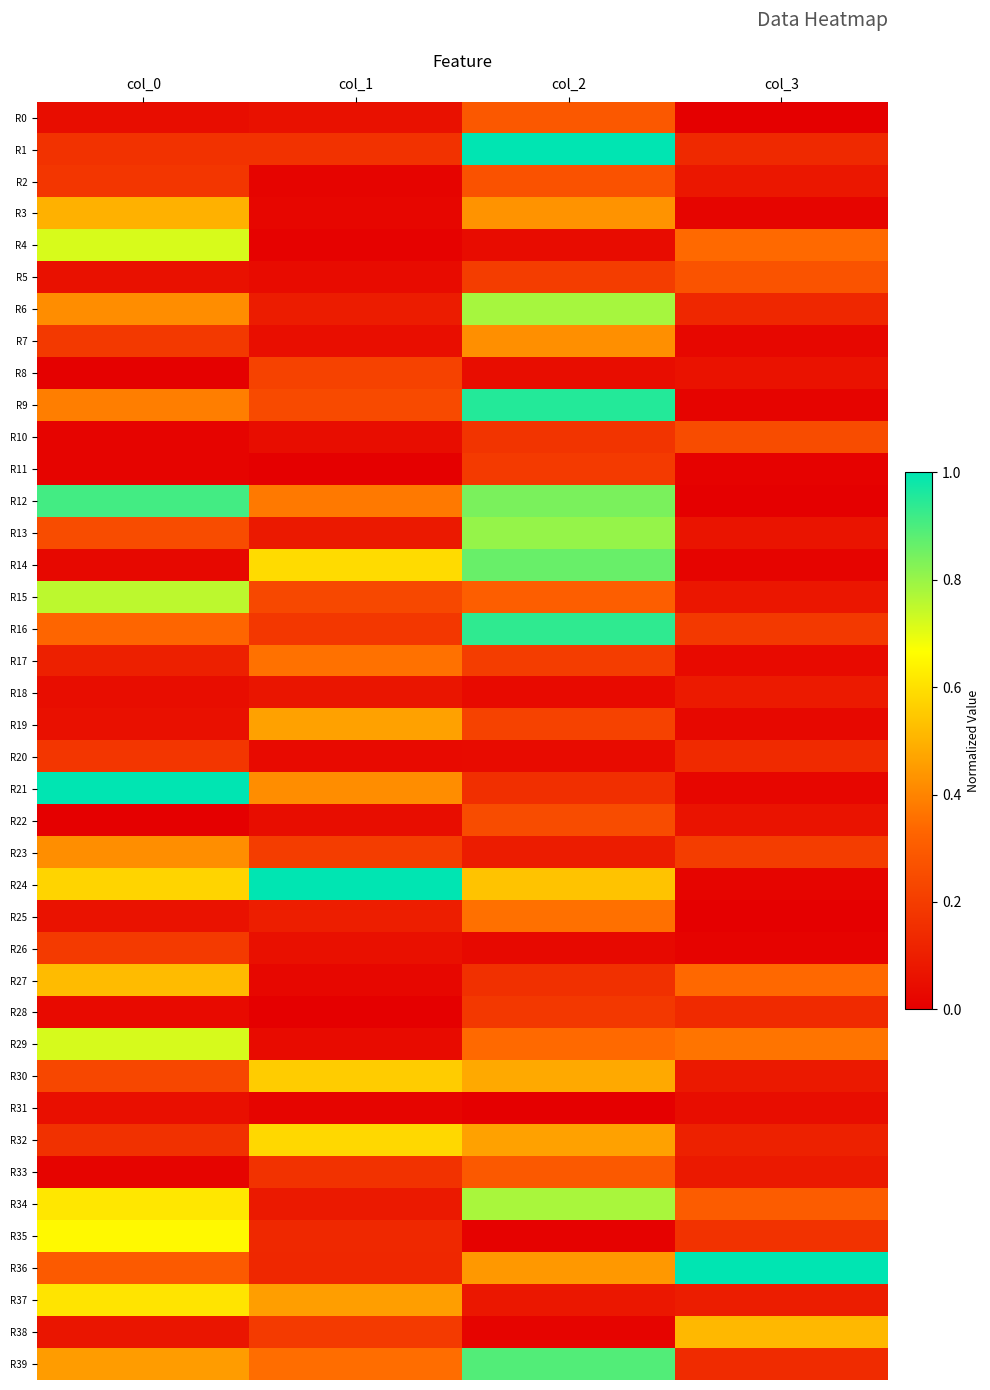

Count the number of categories in the chart.

4